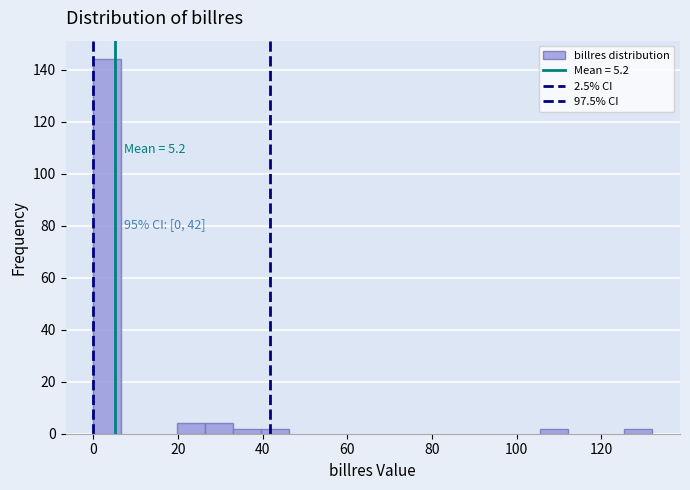

Read against the x-axis, roughly where is the centre of the tallest bar?

4